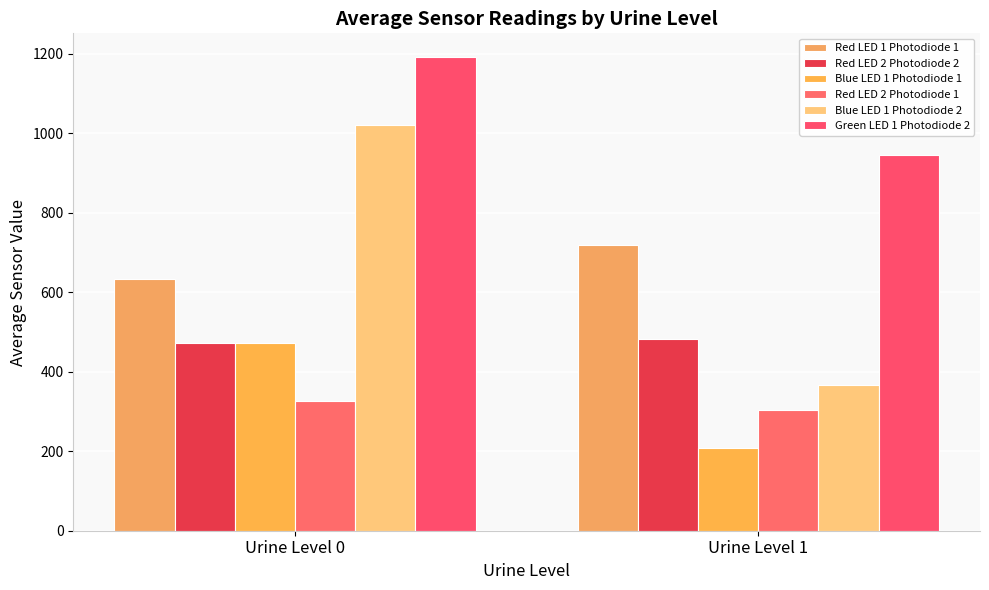

How many bars are there in total?

12